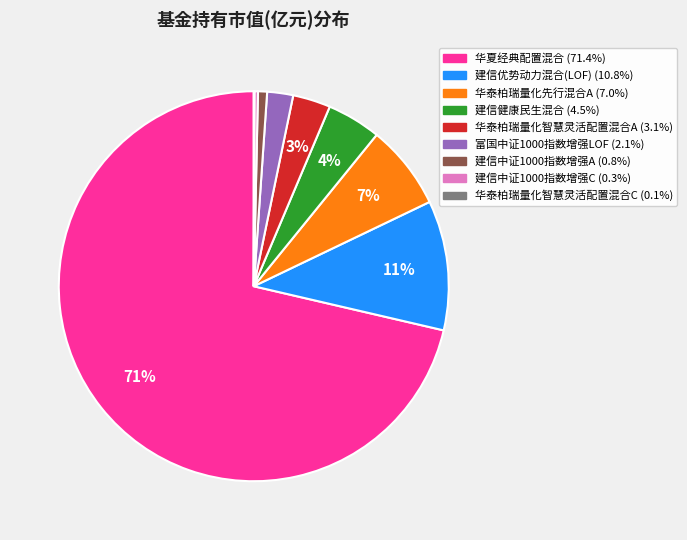

To the nearest percent, what is the average slice percentage?

11%